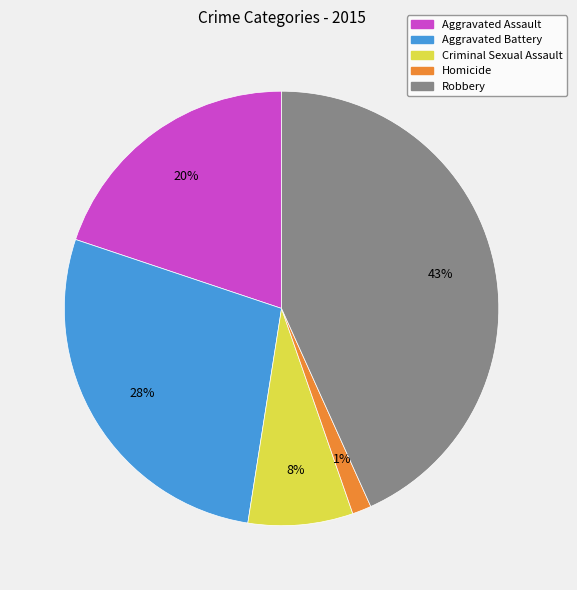

Between Criminal Sexual Assault and Homicide, which is larger?

Criminal Sexual Assault